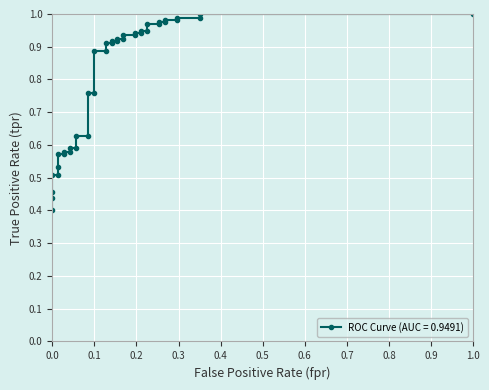

How many categories are shown in the chart?

40